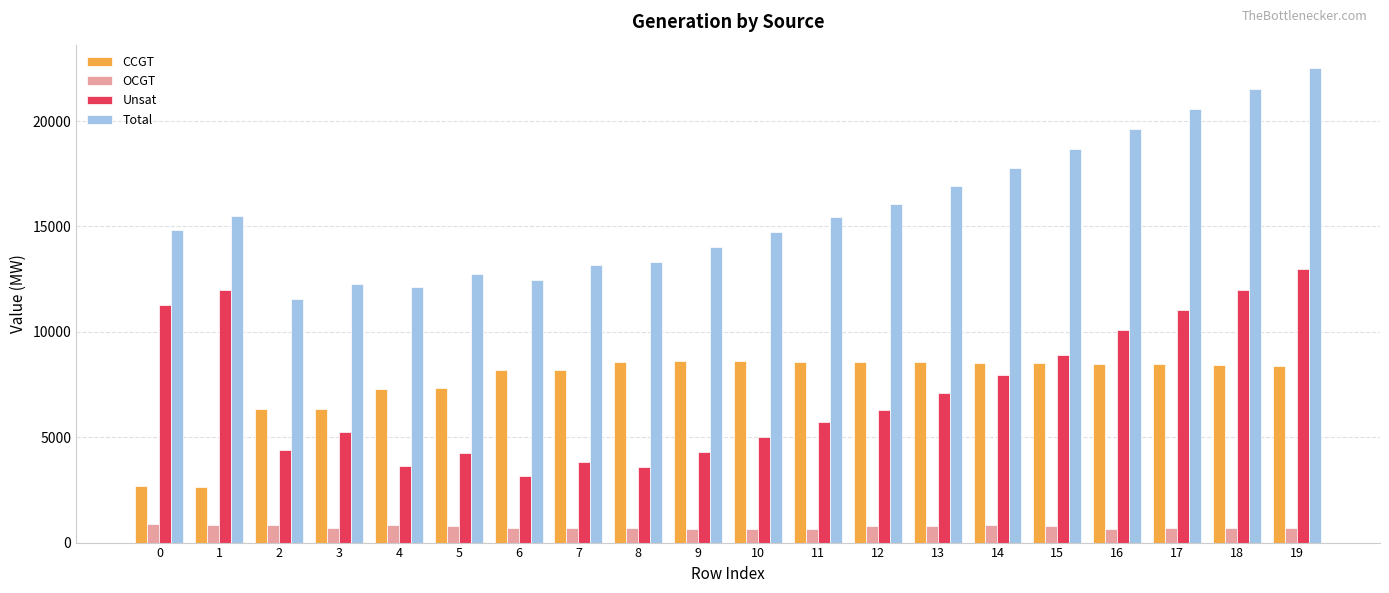

The value of Total at 12 is 16085. True or false?

True